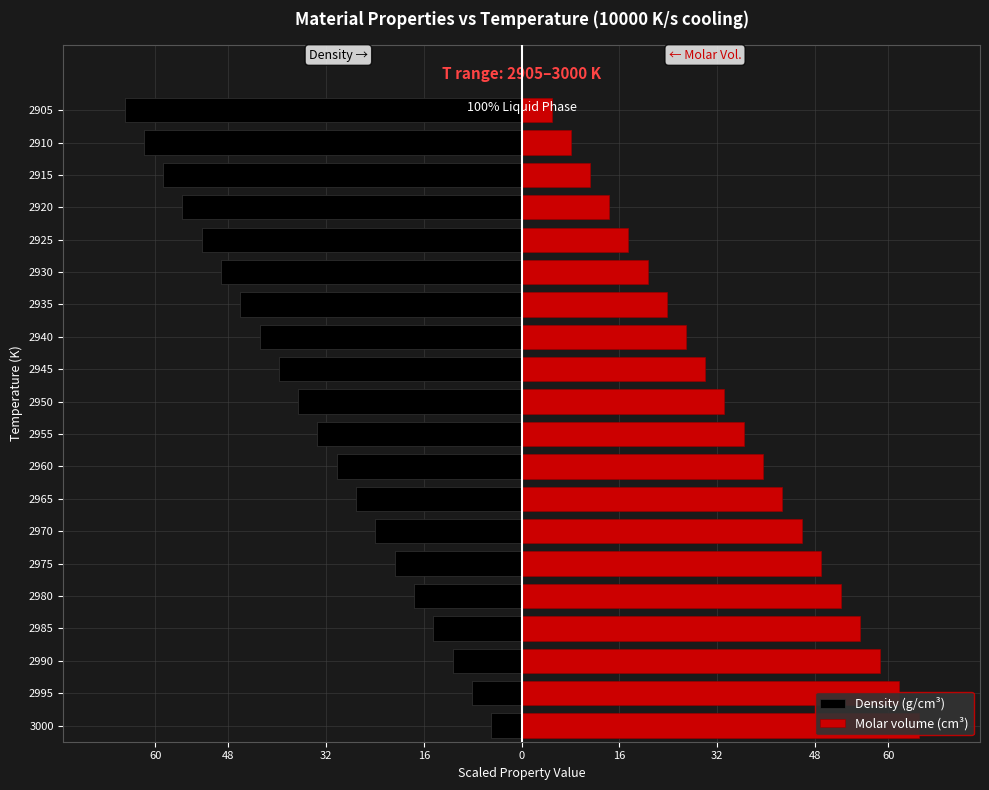

Reading left to right, extract all data points from this chart.

Density (g/cm³): -5.0	-8.2	-11.3	-14.5	-17.6	-20.8	-24.0	-27.1	-30.3	-33.4	-36.6	-39.8	-42.9	-46.1	-49.2	-52.4	-55.5	-58.7	-61.8	-65.0
Molar volume (cm³): 65.0	61.8	58.6	55.4	52.2	49.0	45.8	42.7	39.5	36.3	33.2	30.0	26.9	23.7	20.6	17.5	14.3	11.2	8.1	5.0